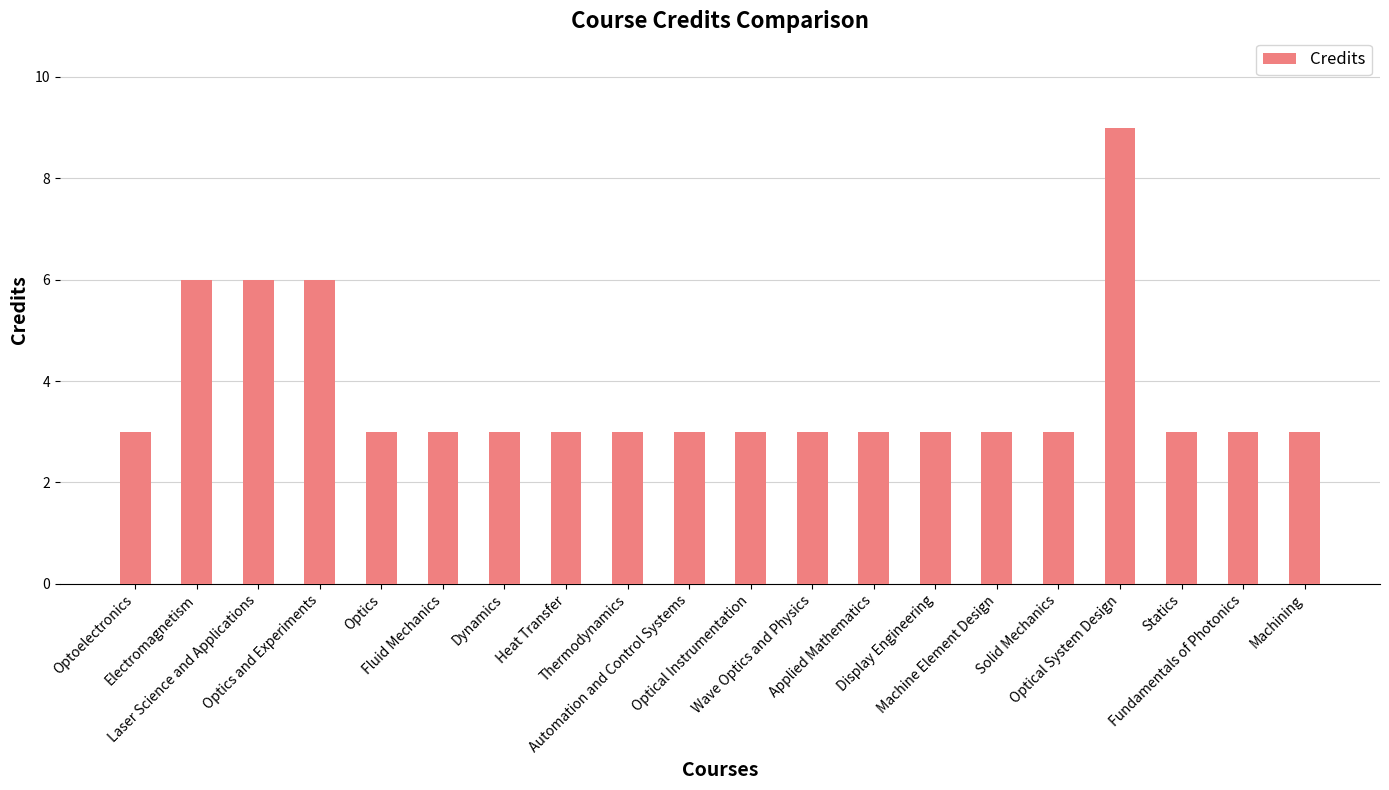

What is the ratio of the value at Wave Optics and Physics to the value at Optical Instrumentation?

1.0